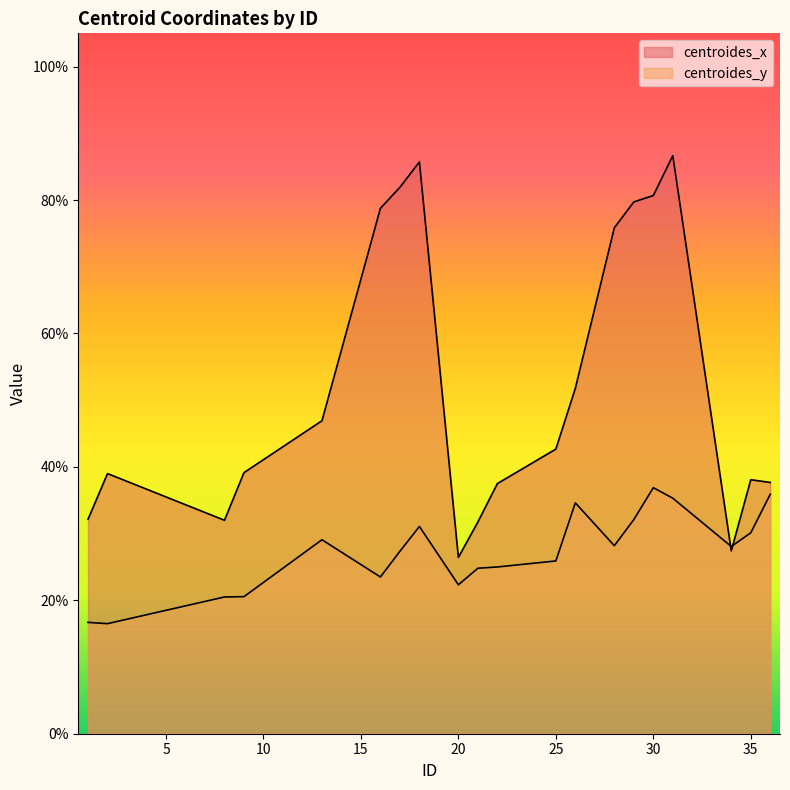

Is it true that centroides_y equals 28.1 at 34?

True